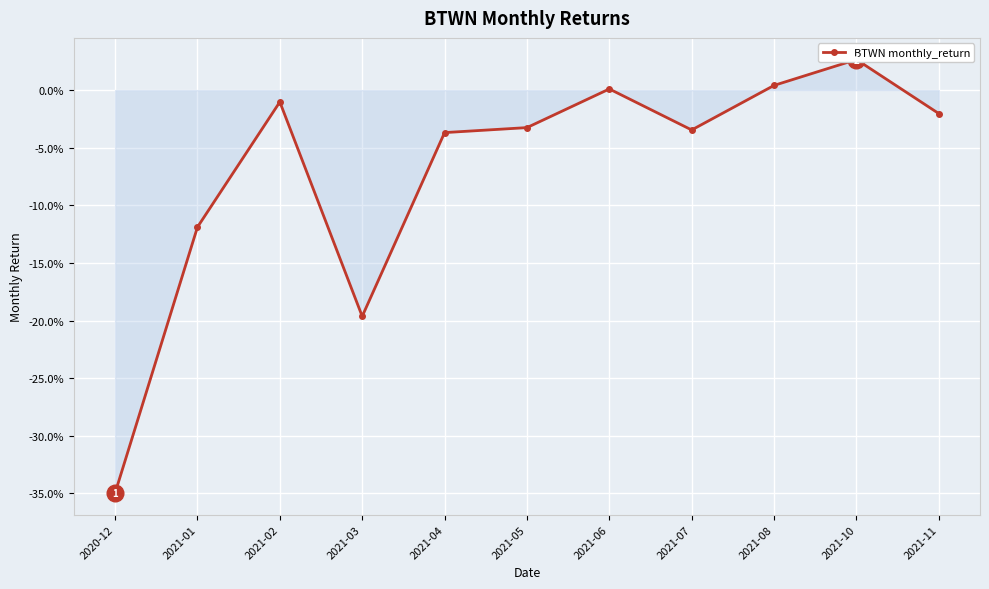

Which has a higher value, 2021-06 or 2021-03?

2021-06